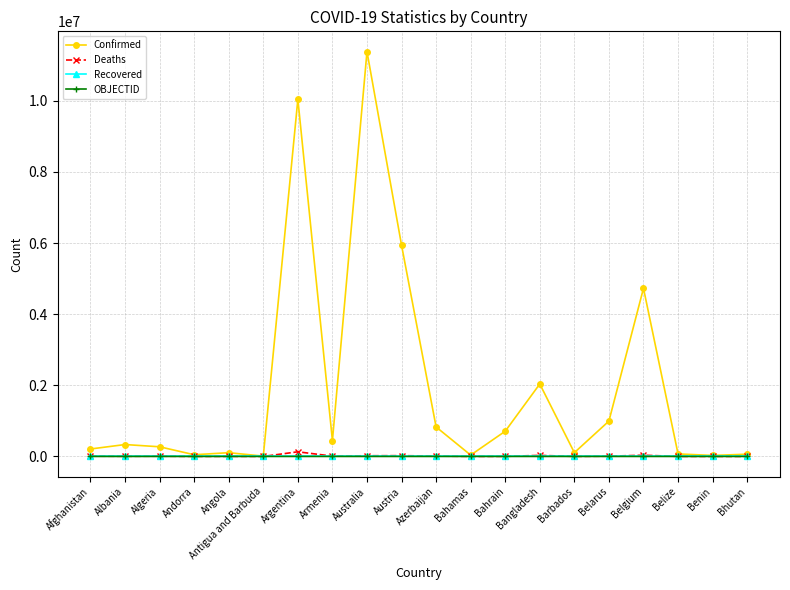

At which category is the sum across all series the highest?

Australia